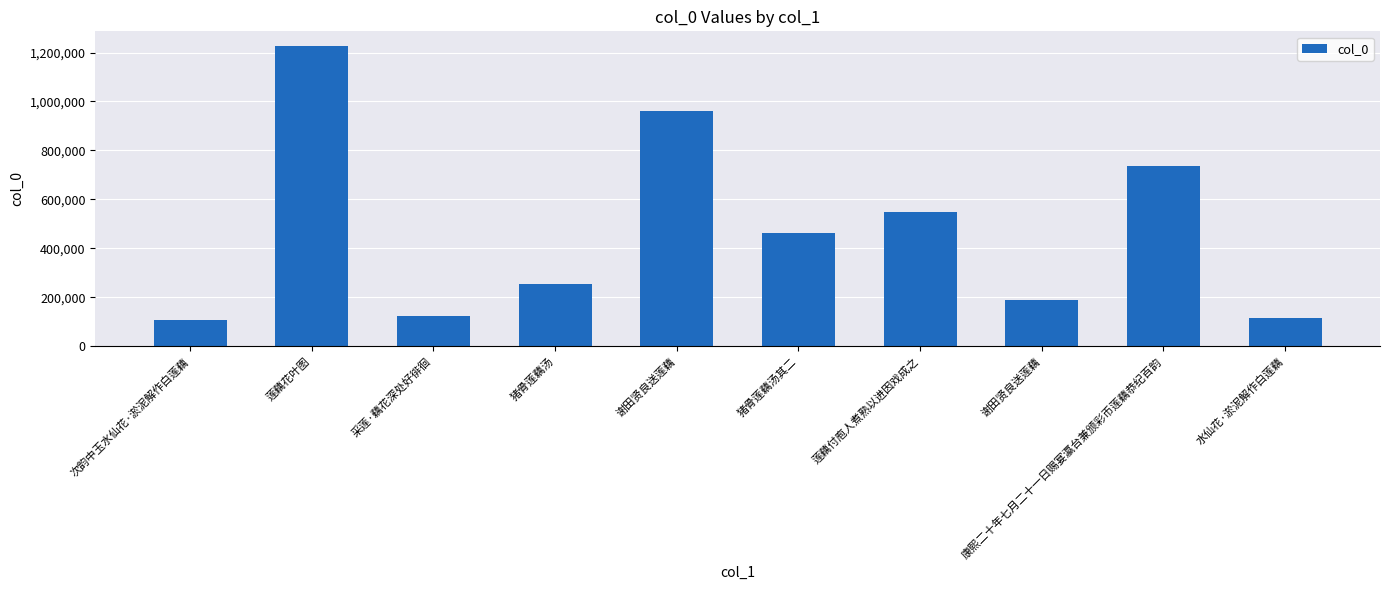

At which label is the value closest to 666929?

康熙二十年七月二十一日赐宴瀛台兼颁彩币莲藕恭纪百韵